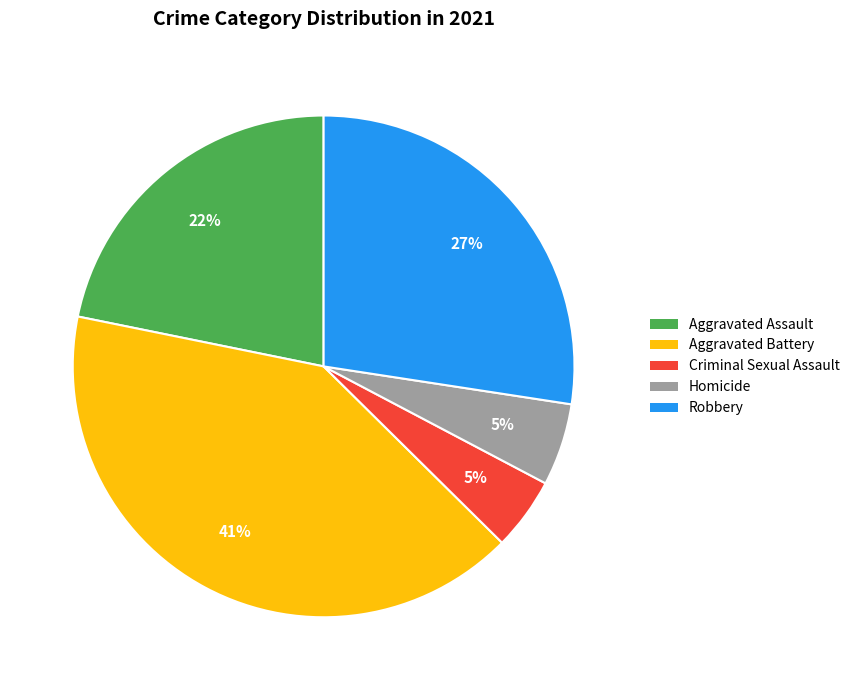

Is there any slice that represents more than half of the pie?

No